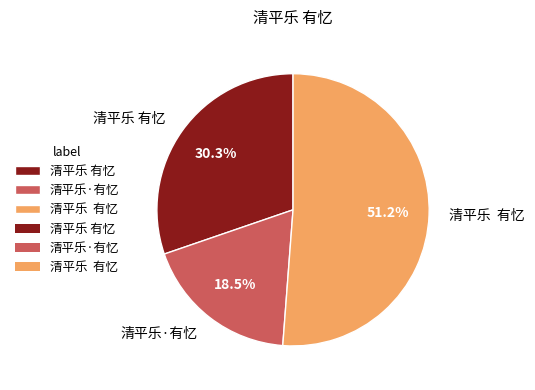

To the nearest percent, what is the difference between the largest and smallest slice percentages?

33%